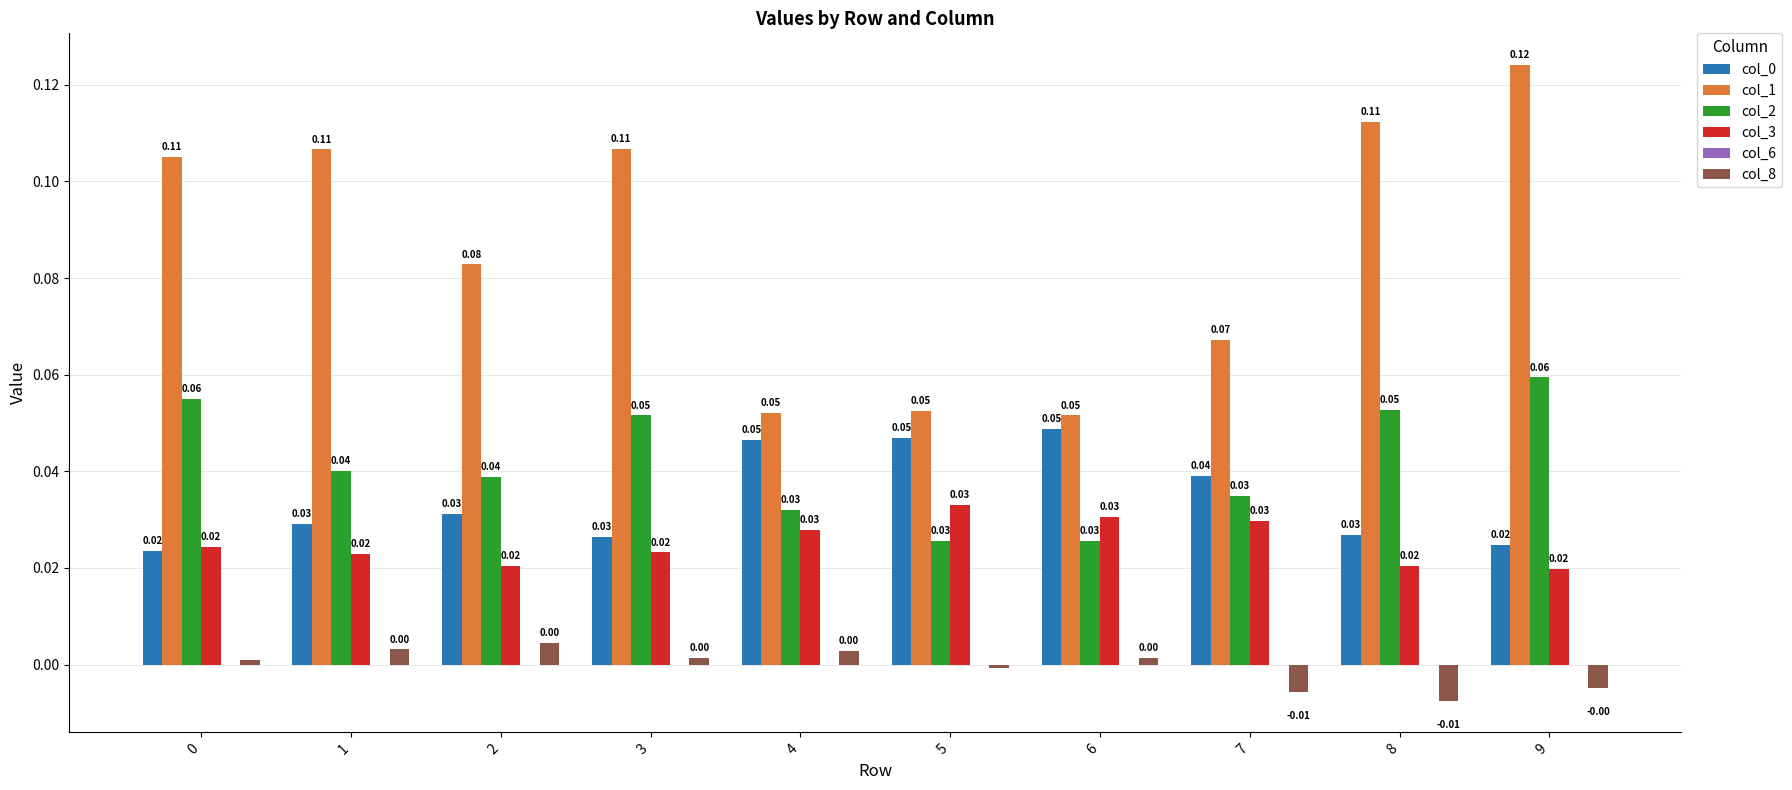

Between 2 and 5, which series saw the biggest shift?

col_1